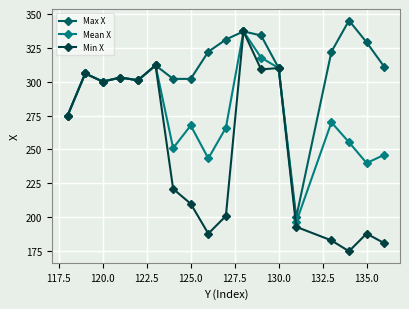

True or false: Mean X has more than 2 points higher than both neighbors.

True